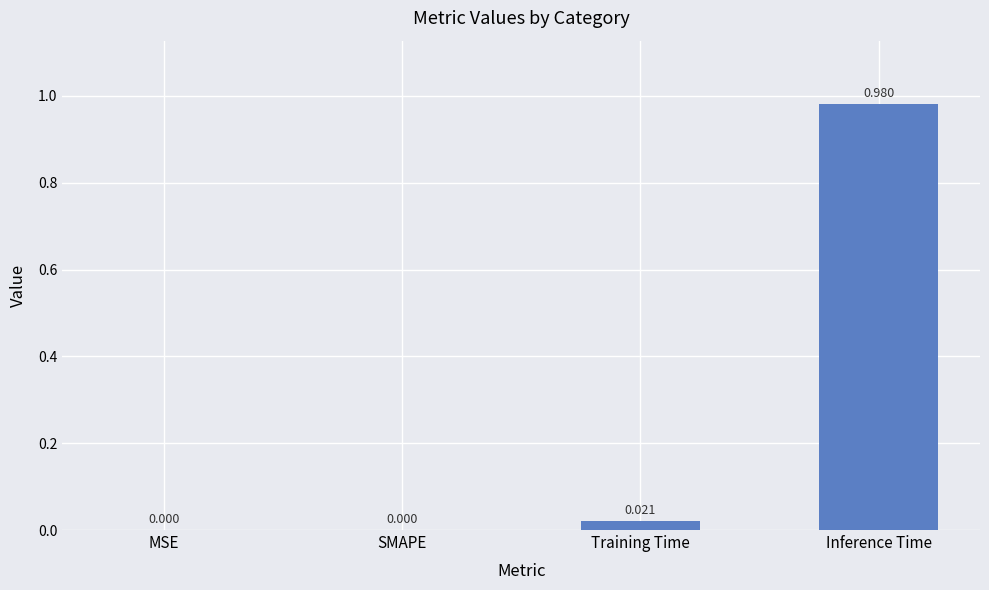

Which category has the highest value across all series?

Inference Time